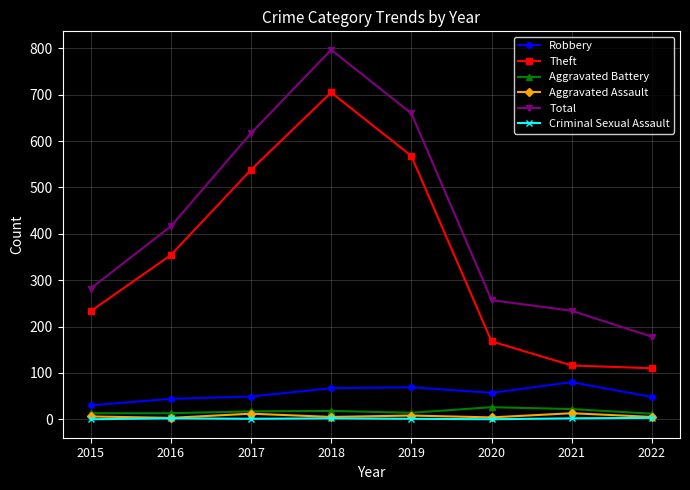

List the labels in order of Total value, largest first.

2018, 2019, 2017, 2016, 2015, 2020, 2021, 2022